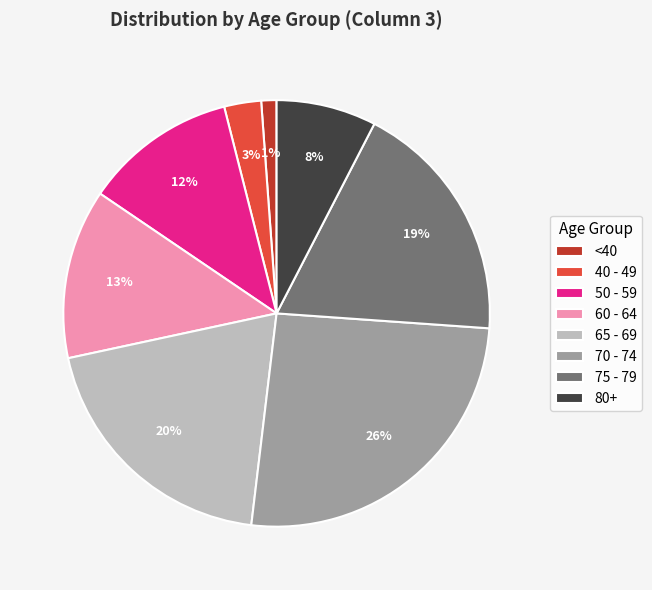

How many slices are in this pie chart?

8